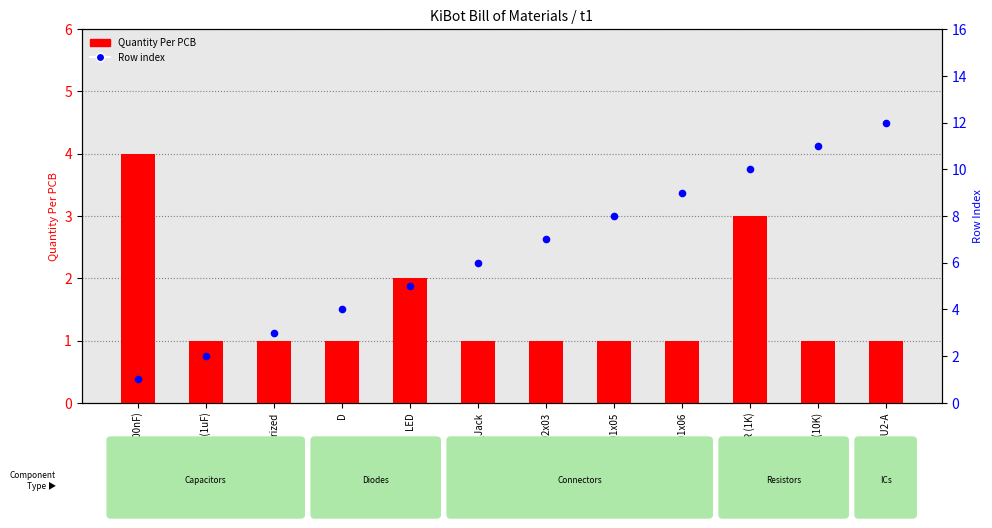

Which series has the largest total across all categories?

Row index